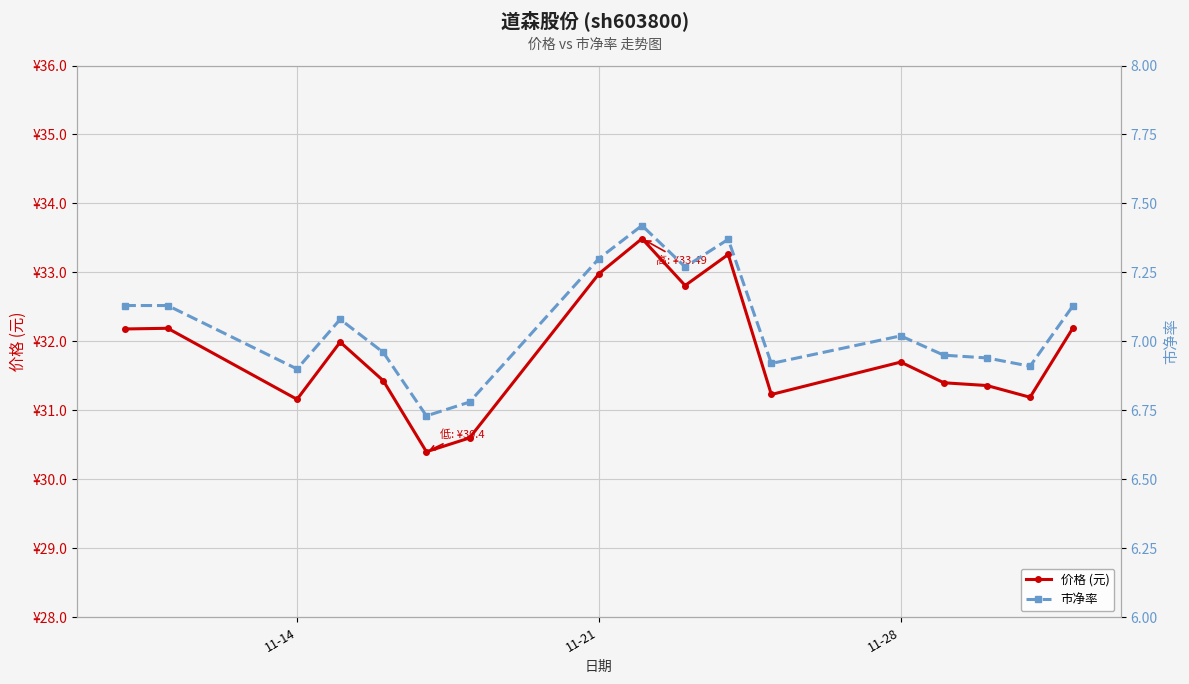

How many data points in 市净率 are less than 7?

8